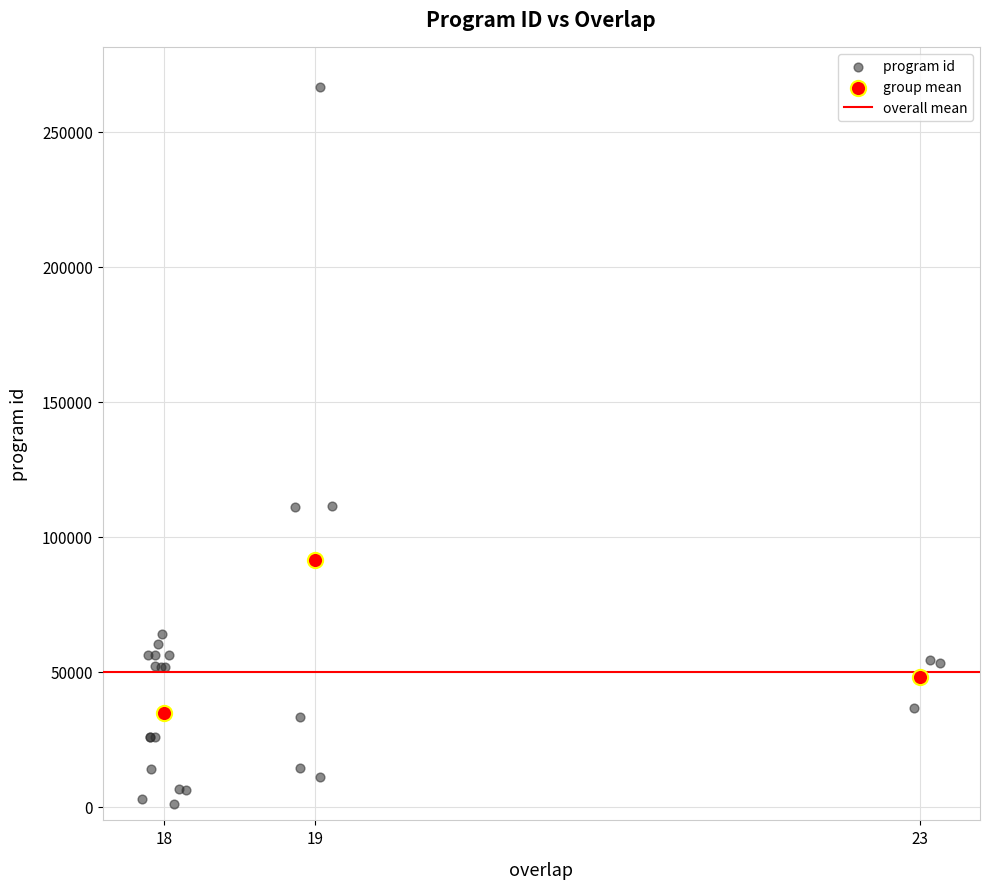

Which series reaches the maximum Y coordinate?

program id